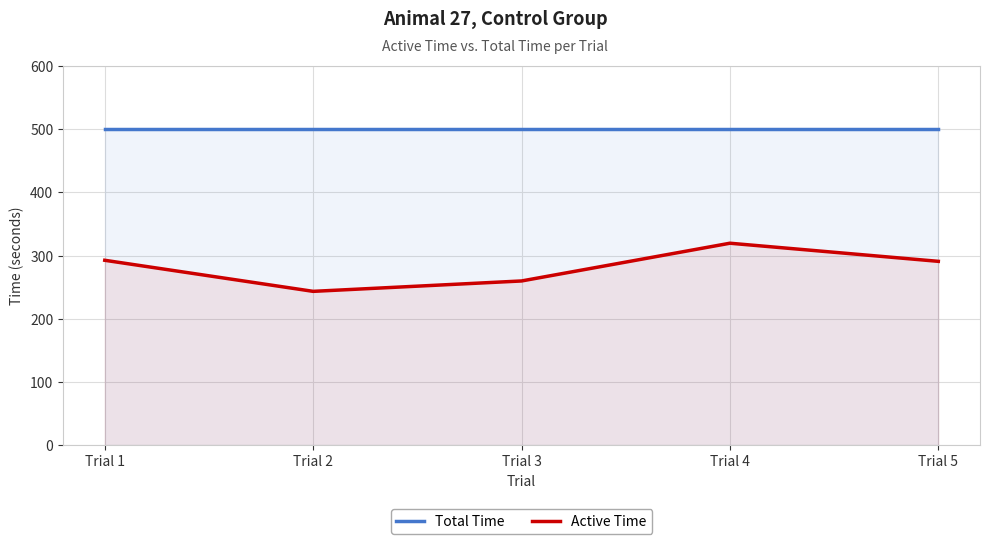

Which series has the widest spread of values?

Active Time